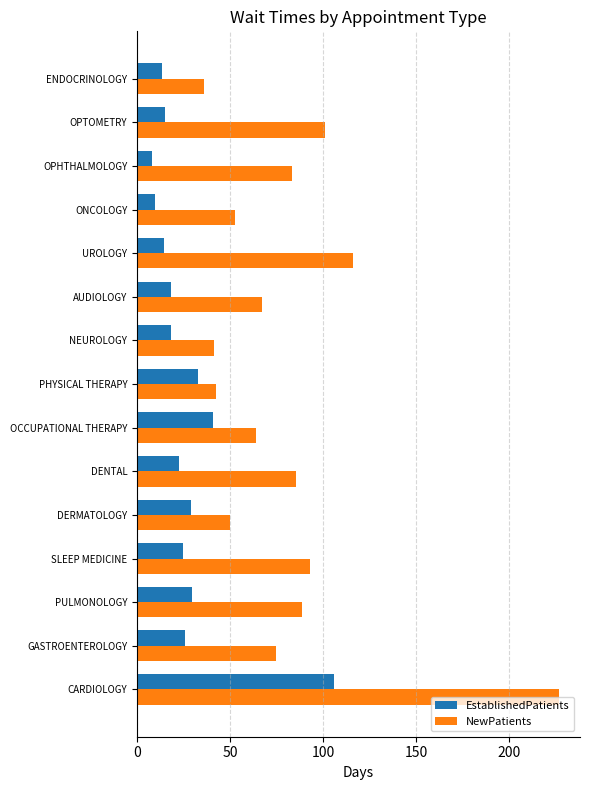

What is the approximate value of EstablishedPatients at NEUROLOGY?

18.3